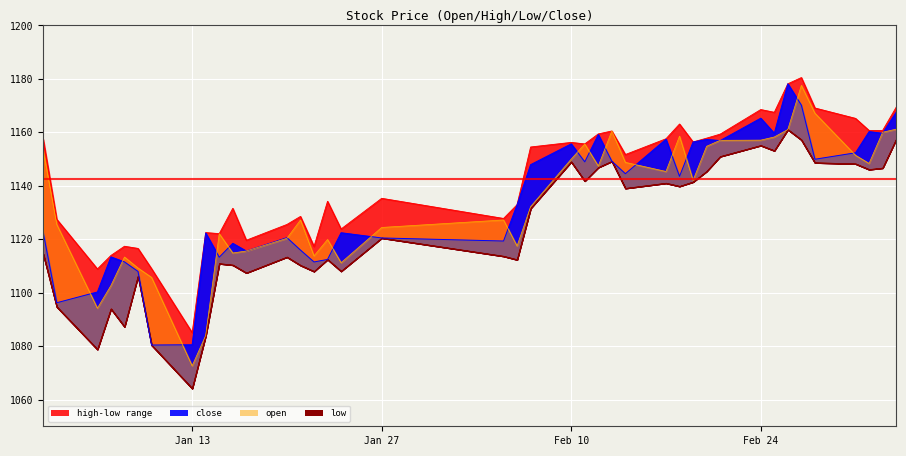

Where do close and open first cross each other?

2025-01-03 and 2025-01-06